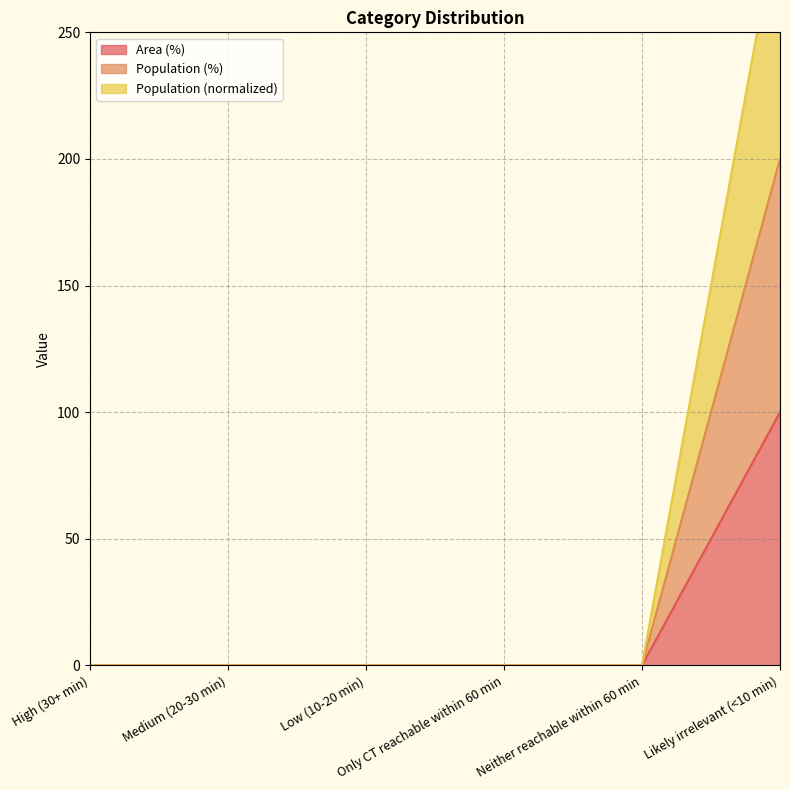

Is it true that Area (%) equals -149 at Only CT reachable within 60 min?

False